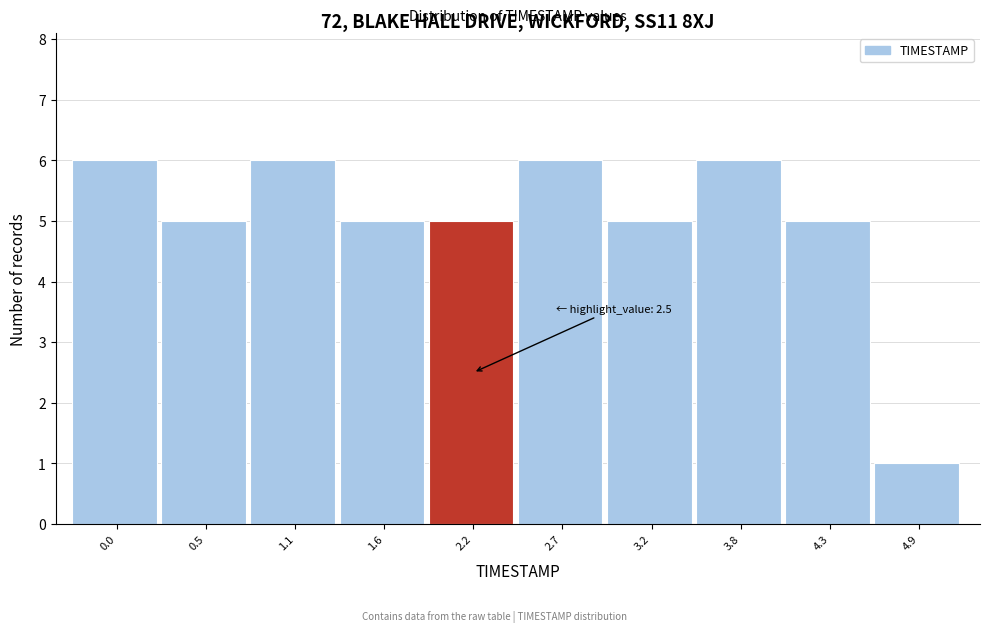

Reading left to right, what are all the values shown in this chart?

0.0=6	0.5=5	1.1=6	1.6=5	2.2=5	2.7=6	3.2=5	3.8=6	4.3=5	4.9=1